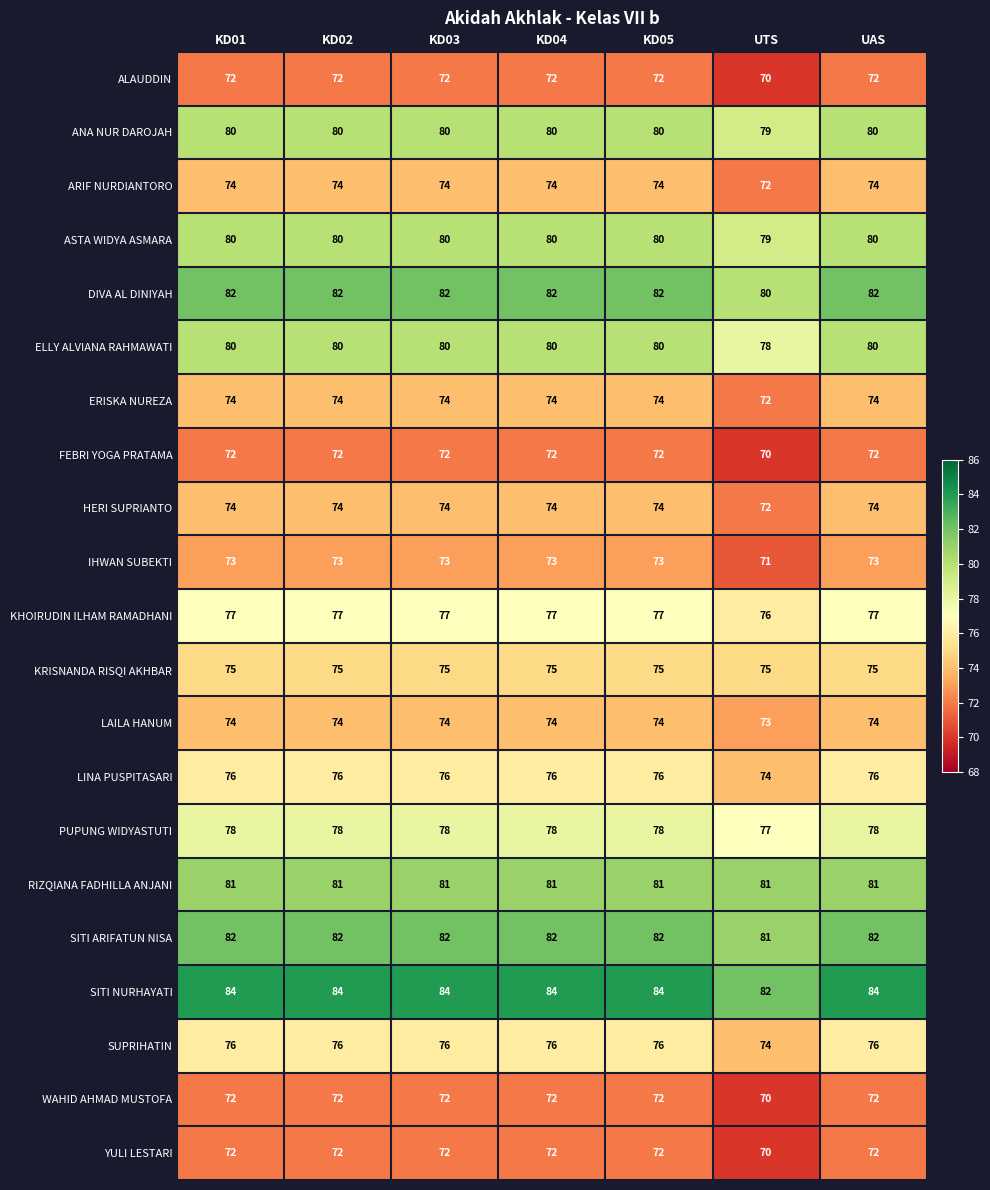

At which category does the chart reach its minimum across all series?

UTS